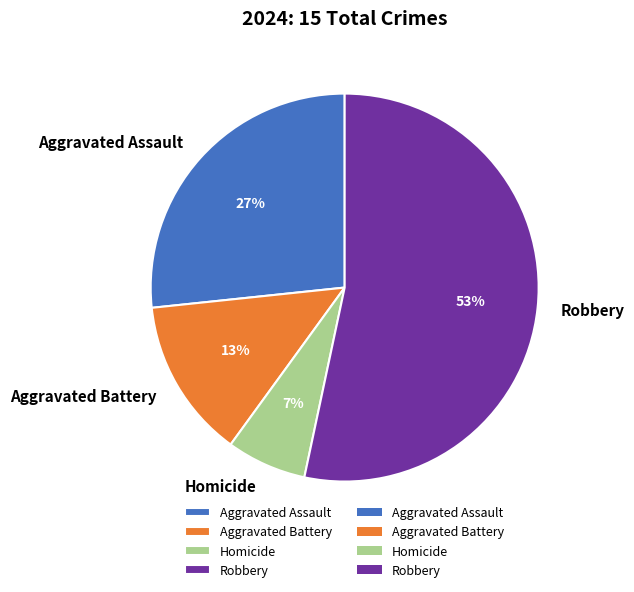

Is there any slice that represents more than half of the pie?

Yes